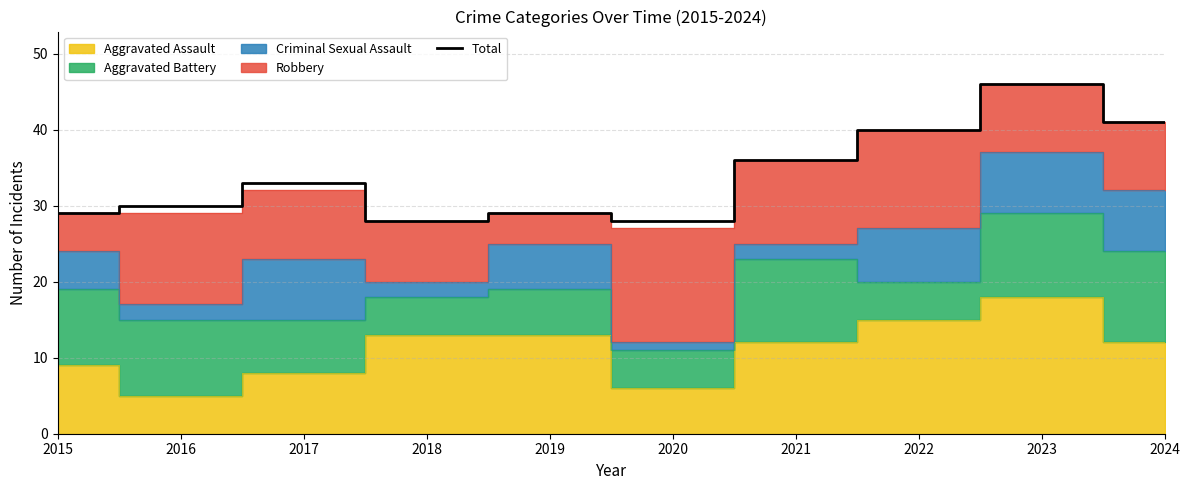

How many values are below 33?

5